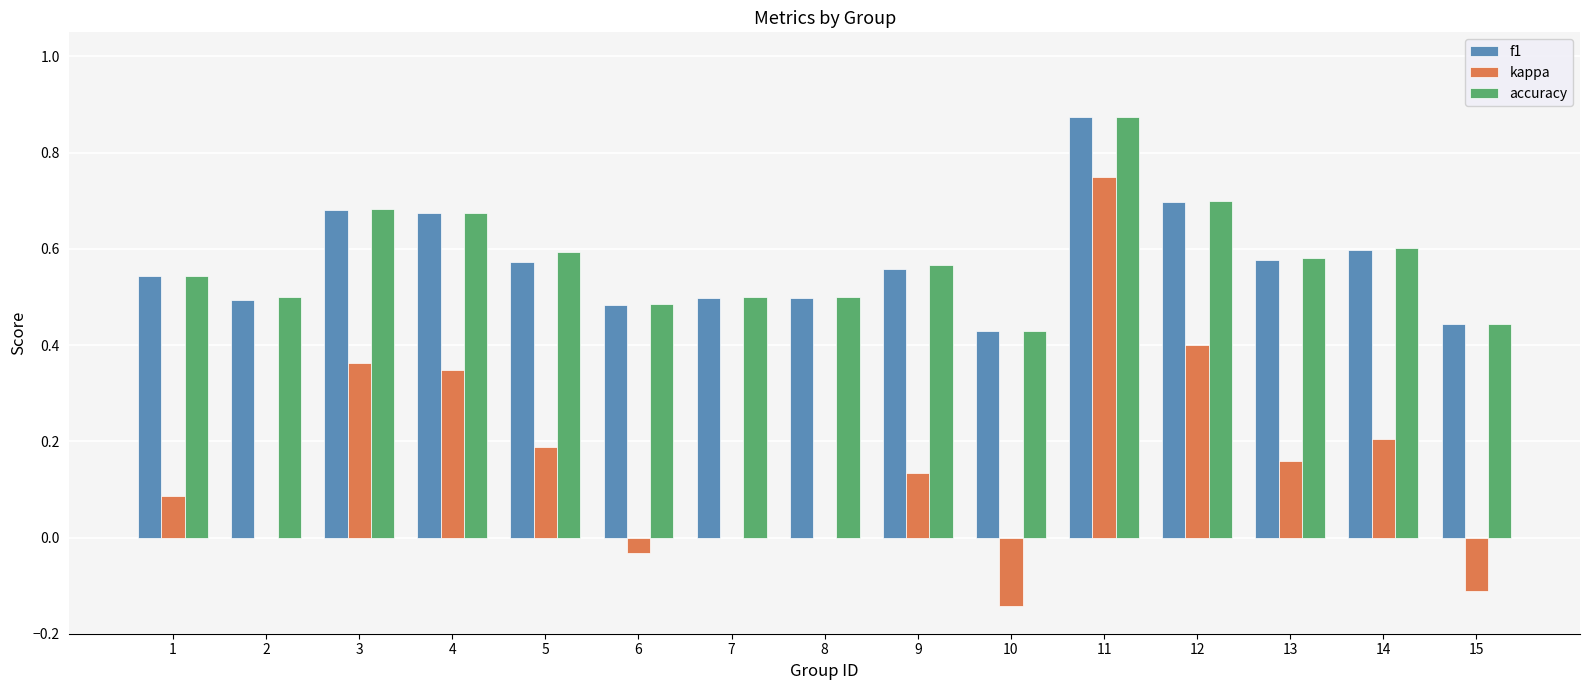

Between 6 and 15, which series saw the biggest shift?

kappa